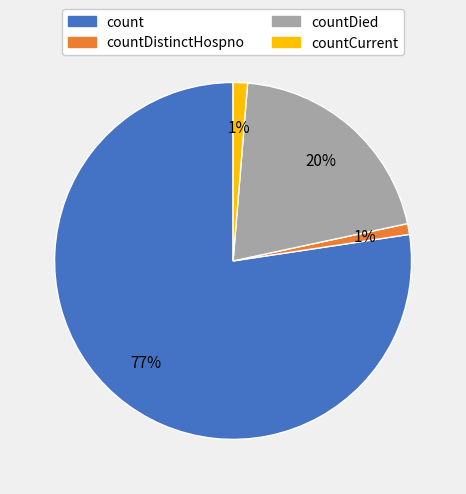

What is the largest slice in the pie chart?

count